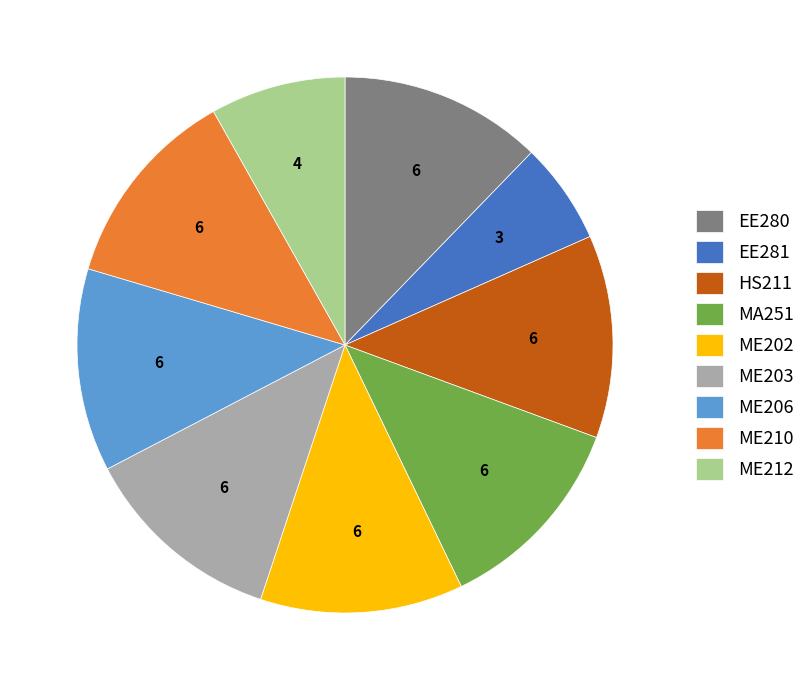

Does EE280 account for over 50% of the chart?

No